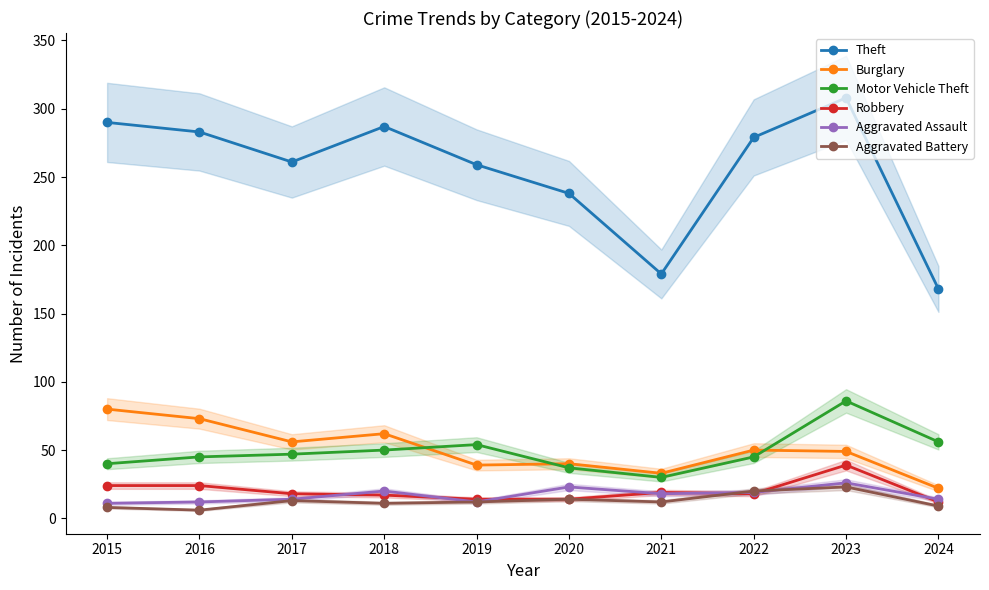

Reading left to right, list all the values displayed in this chart.

Theft: 2015=290	2016=283	2017=261	2018=287	2019=259	2020=238	2021=179	2022=279	2023=308	2024=168
Burglary: 2015=80	2016=73	2017=56	2018=62	2019=39	2020=40	2021=33	2022=50	2023=49	2024=22
Motor Vehicle Theft: 2015=40	2016=45	2017=47	2018=50	2019=54	2020=37	2021=30	2022=45	2023=86	2024=56
Robbery: 2015=24	2016=24	2017=18	2018=17	2019=14	2020=14	2021=19	2022=18	2023=39	2024=12
Aggravated Assault: 2015=11	2016=12	2017=14	2018=20	2019=12	2020=23	2021=18	2022=19	2023=26	2024=14
Aggravated Battery: 2015=8	2016=6	2017=13	2018=11	2019=12	2020=14	2021=12	2022=20	2023=23	2024=9